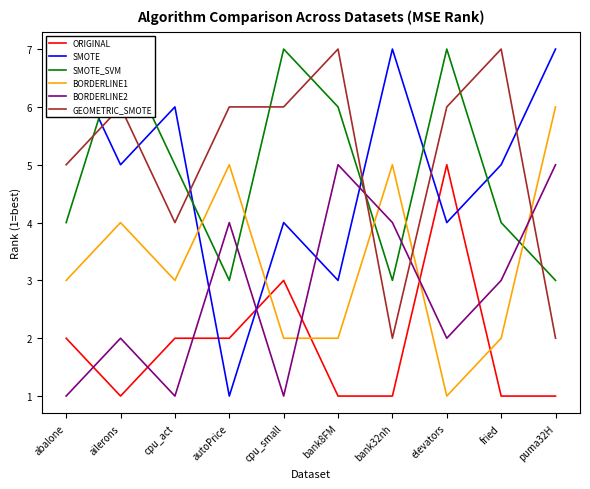

List the series in order of their peak value, lowest first.

ORIGINAL, BORDERLINE2, BORDERLINE1, SMOTE, SMOTE_SVM, GEOMETRIC_SMOTE